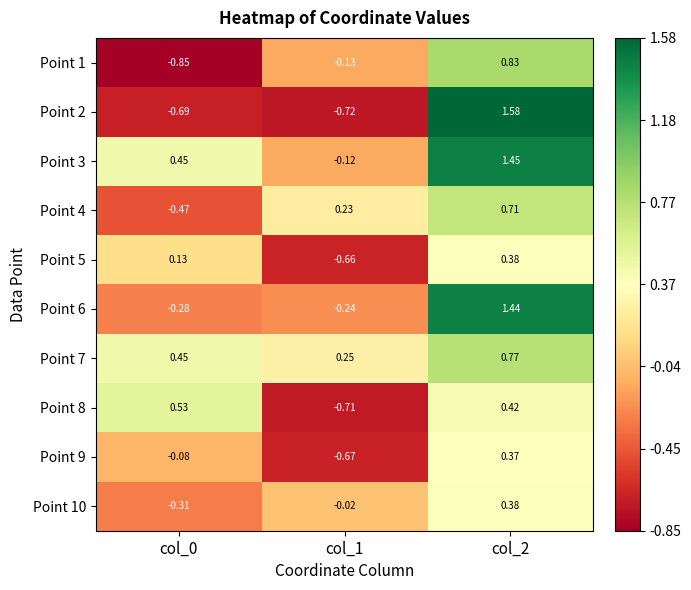

How many values in Point 2 are above zero?

1